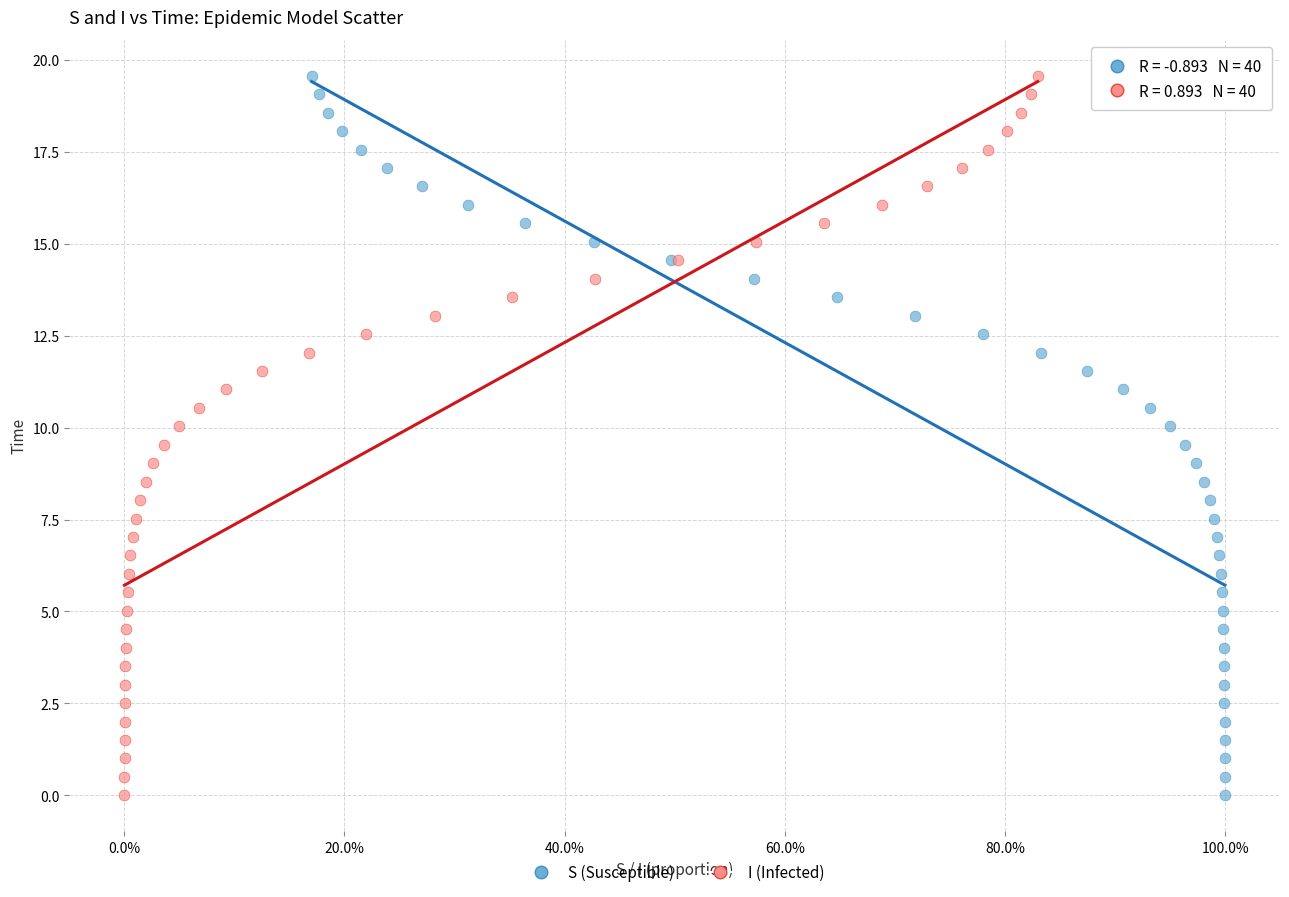

What are all the series names shown in the legend?

S (Susceptible), I (Infected)